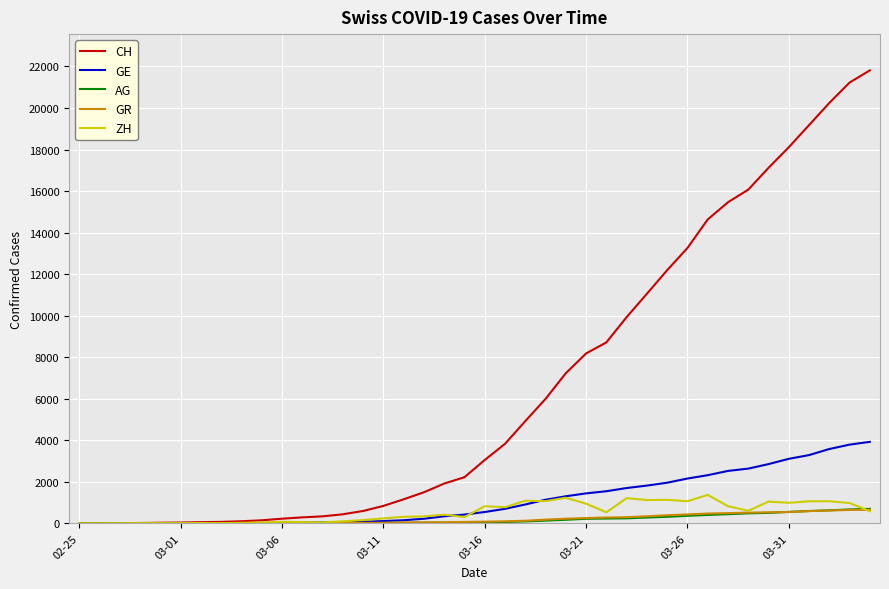

What is the maximum value shown in the chart?

21812